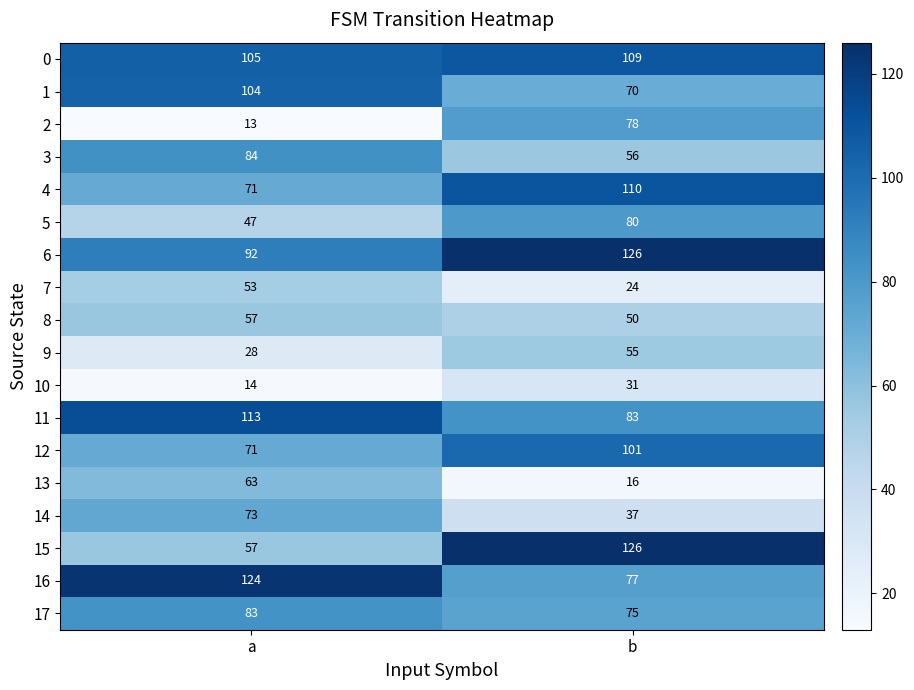

Which series has the largest total across all categories?

6